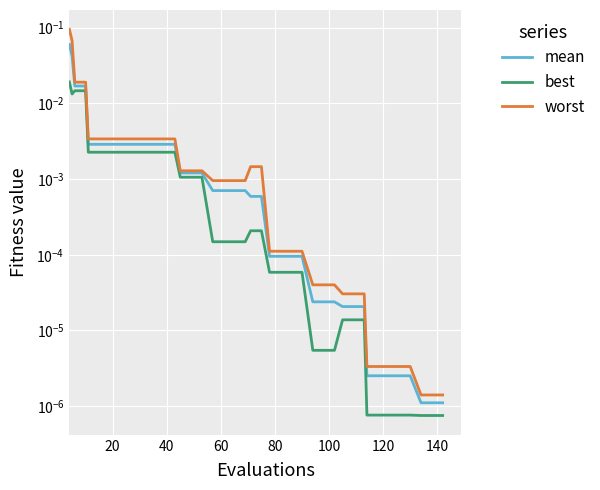

What is the maximum value for worst?

0.1